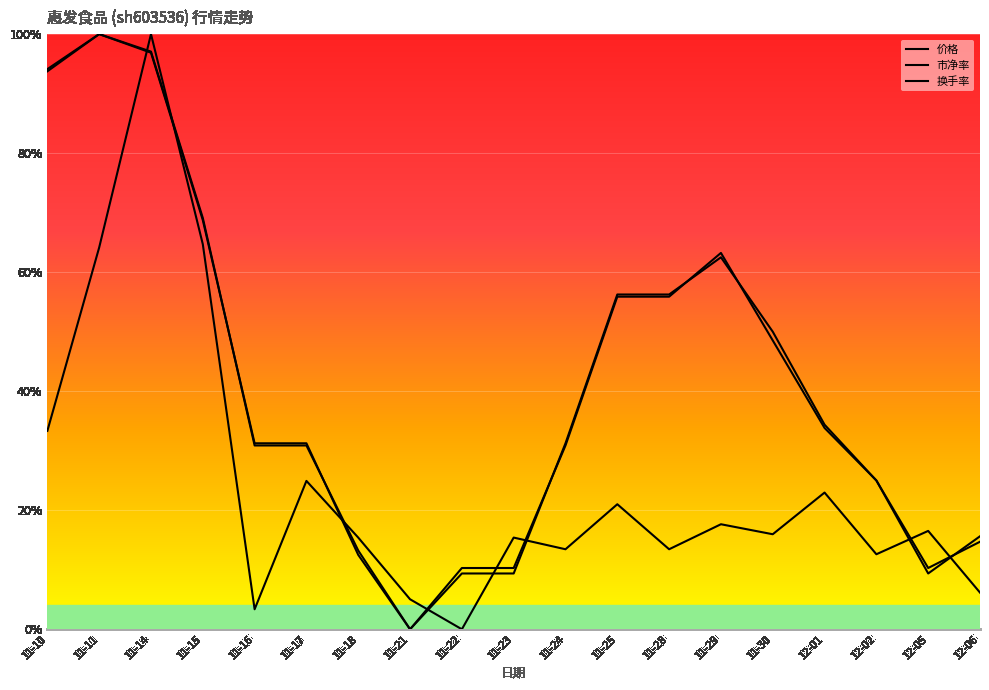

Which series has the widest spread of values?

价格